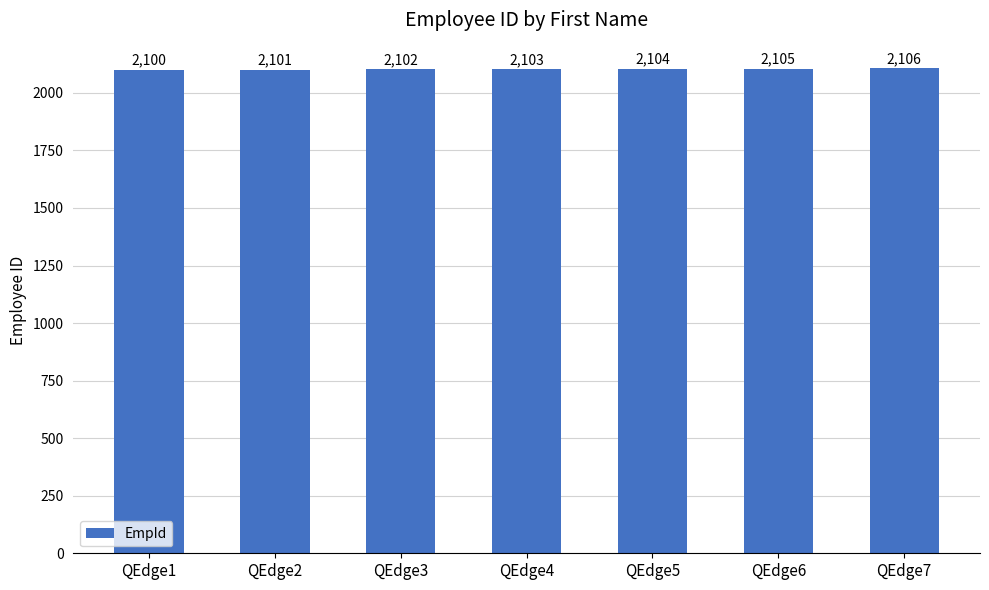

Rank the categories by value from lowest to highest.

QEdge1, QEdge2, QEdge3, QEdge4, QEdge5, QEdge6, QEdge7